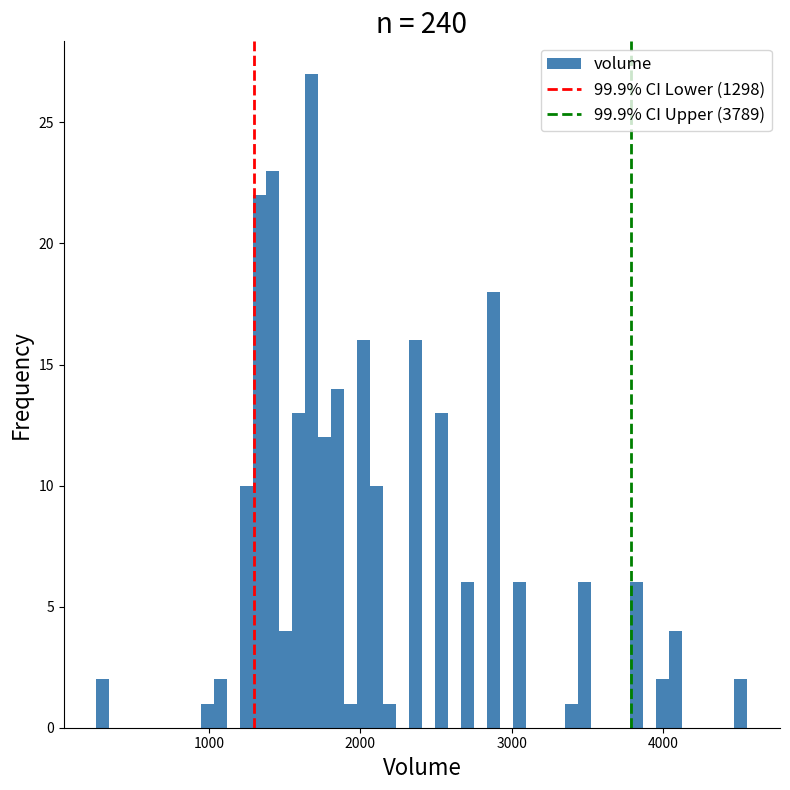

Around what value on the x-axis is the tallest bar? Give the approximate position of its centre, as read against the axis.

1700